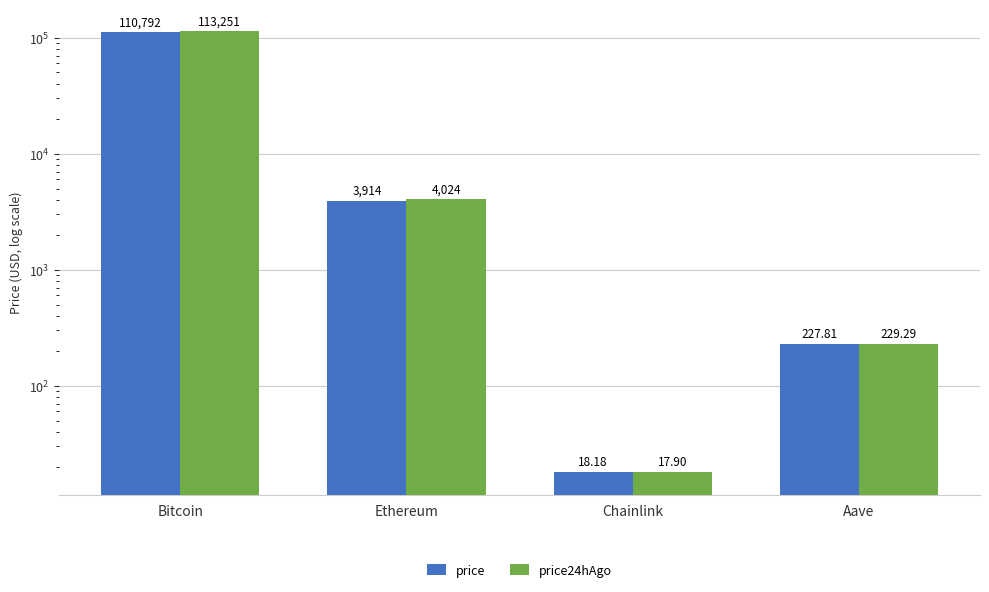

The price24hAgo series shows 113251.0 at Bitcoin. True or false?

True